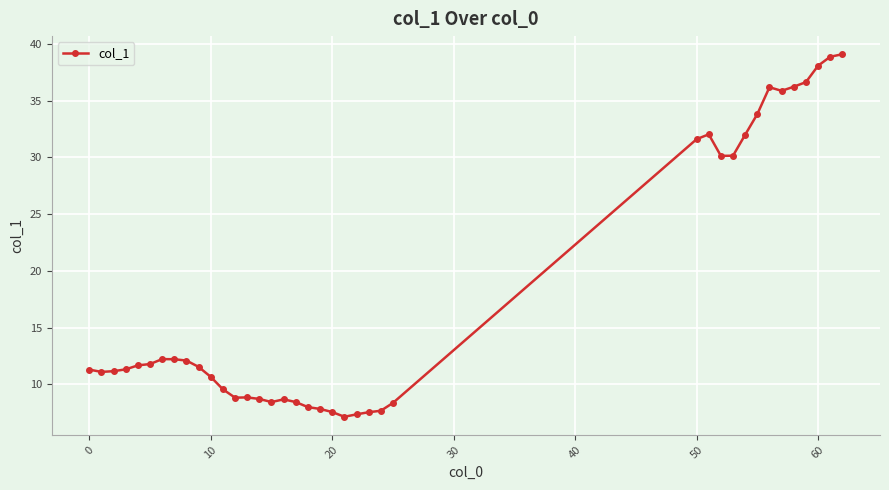

What is the value of the 8th point from the left?

12.2